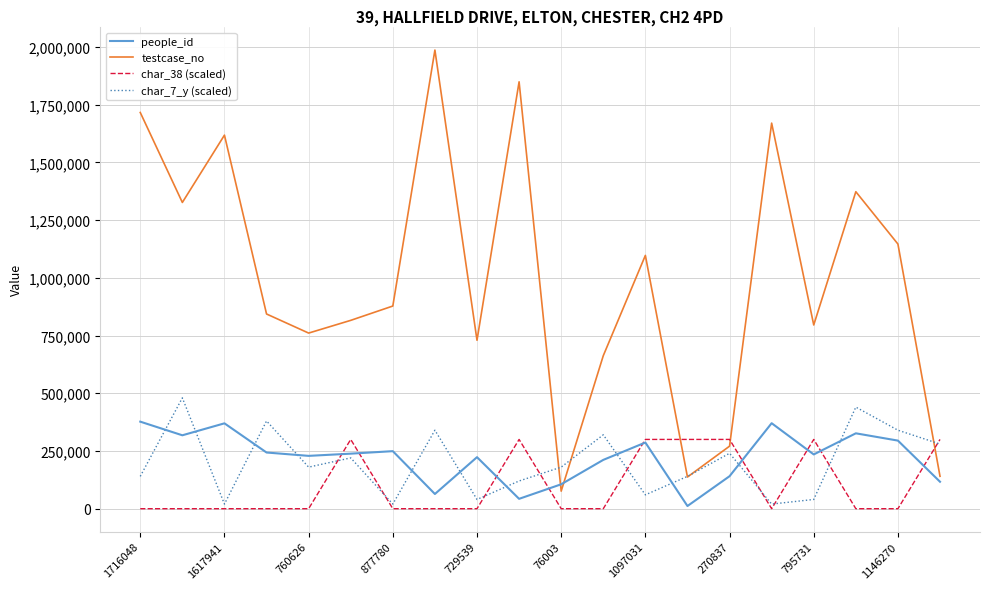

What is the maximum value for testcase_no?

1986410